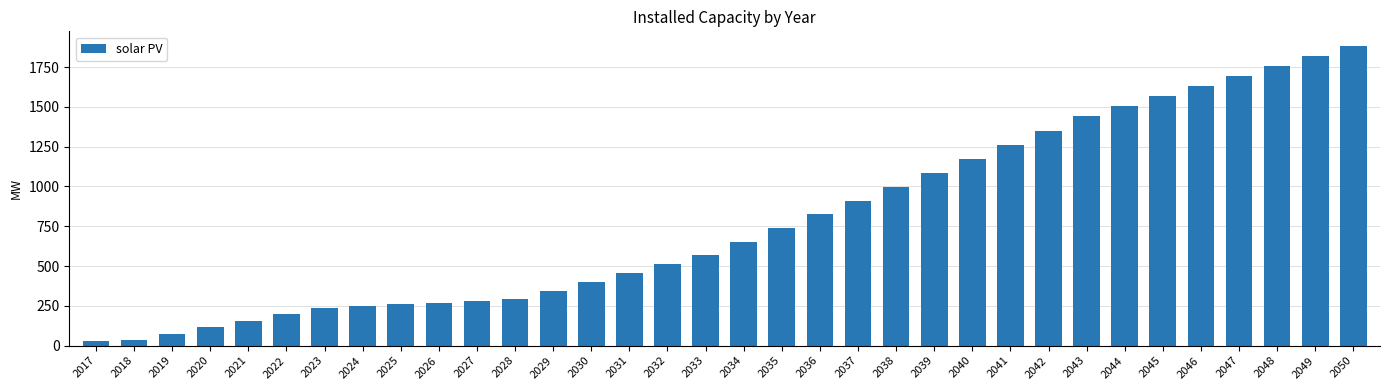

Is it true that the value at 2040 is 1665.5?

False